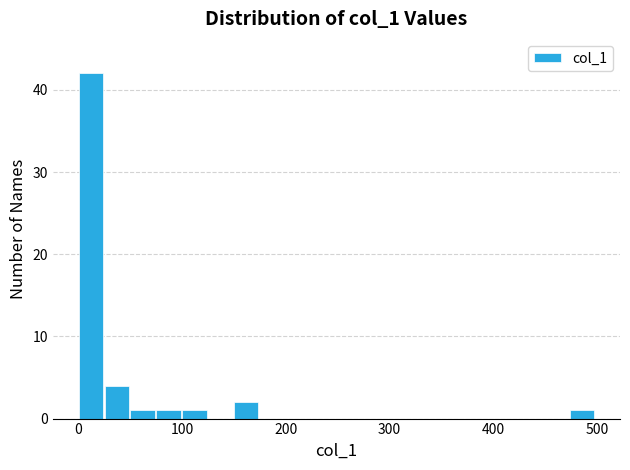

Around what value on the x-axis is the tallest bar? Give the approximate position of its centre, as read against the axis.

10